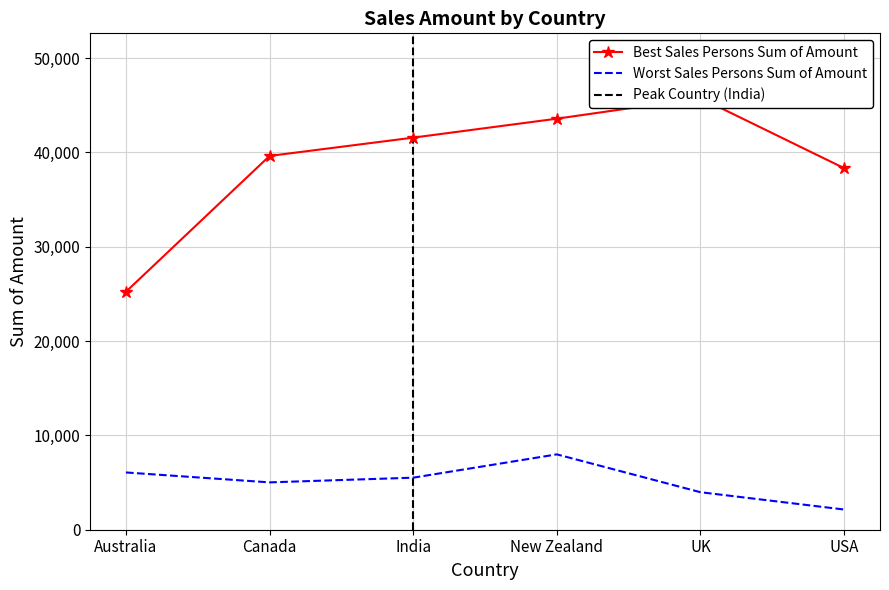

The Best Sales Persons Sum of Amount series shows 25221 at Australia. True or false?

True